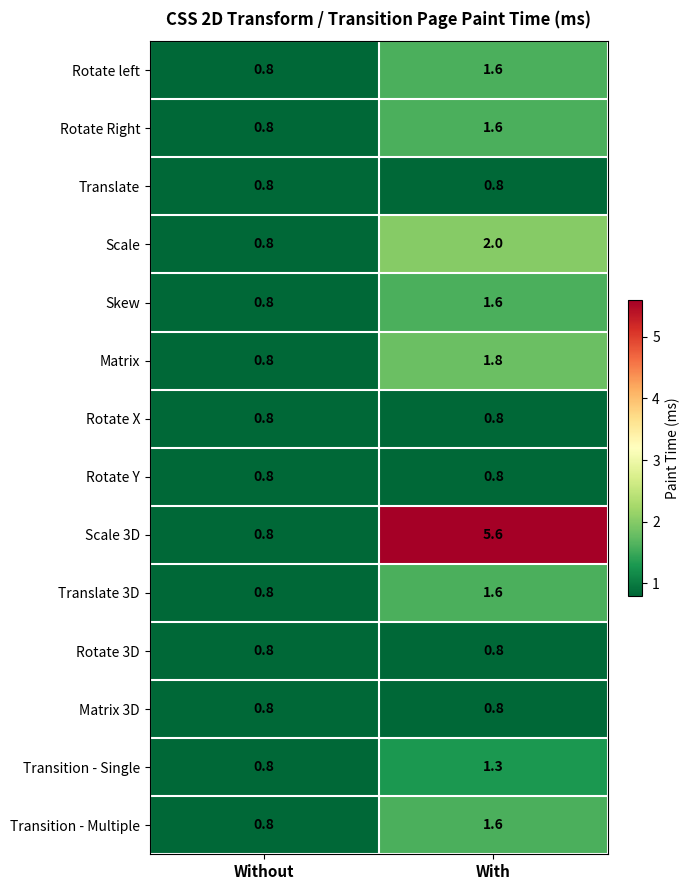

Reading right to left, list all the values displayed in this chart.

Rotate left: 1.6	0.8
Rotate Right: 1.6	0.8
Translate: 0.8	0.8
Scale: 2.0	0.8
Skew: 1.6	0.8
Matrix: 1.8	0.8
Rotate X: 0.8	0.8
Rotate Y: 0.8	0.8
Scale 3D: 5.6	0.8
Translate 3D: 1.6	0.8
Rotate 3D: 0.8	0.8
Matrix 3D: 0.8	0.8
Transition - Single: 1.3	0.8
Transition - Multiple: 1.6	0.8